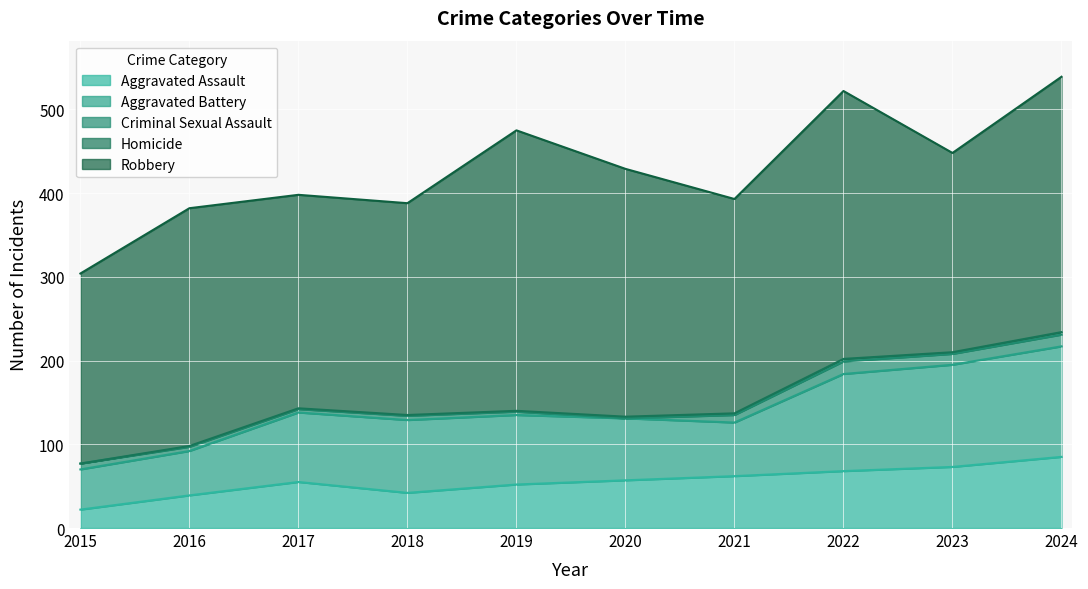

What is the total value across all series at 2015?

304